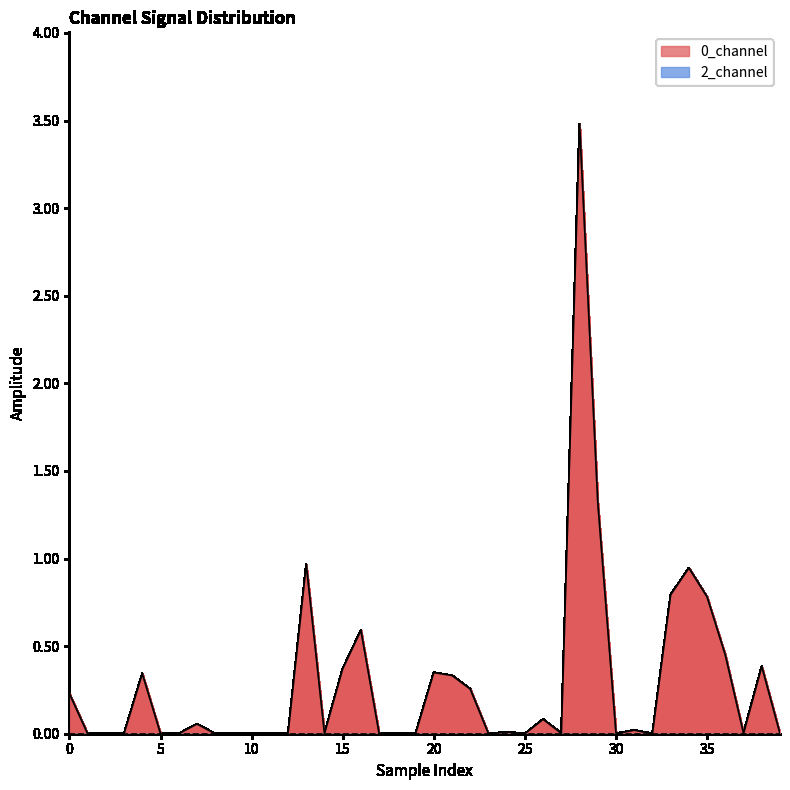

What is the greatest value displayed?

3.5